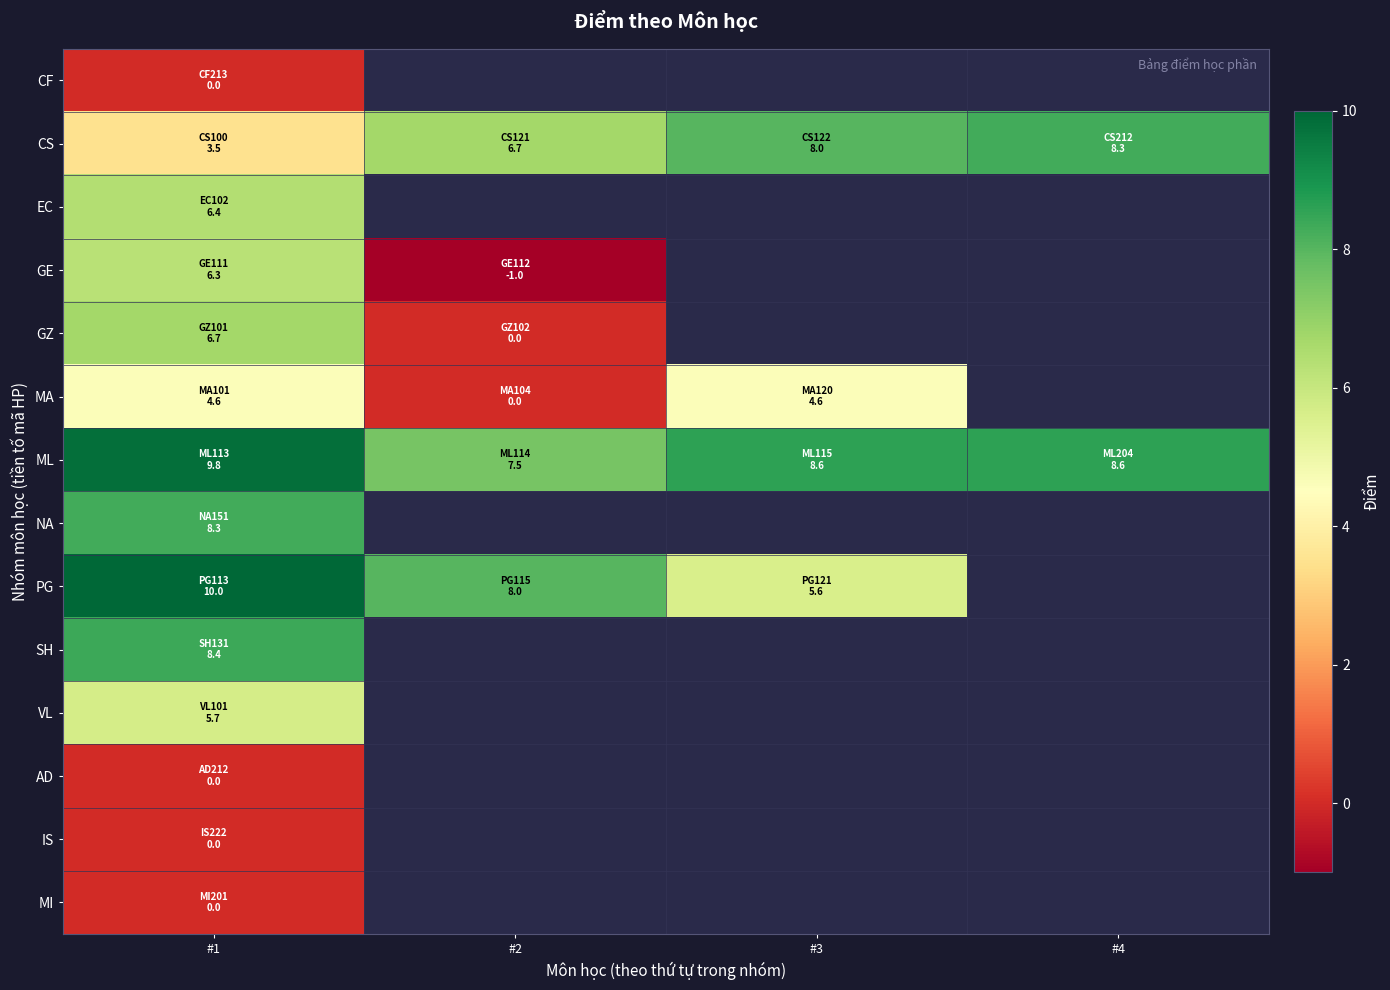

Which category has the lowest value in the AD series?

#1